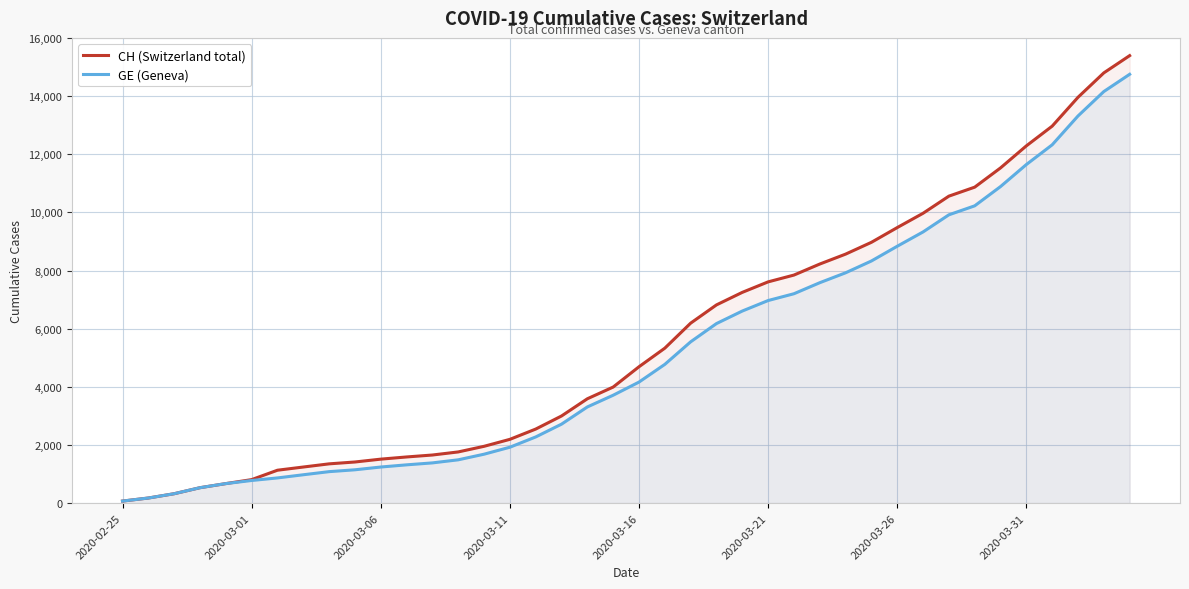

Which series has the widest spread of values?

CH (Switzerland total)